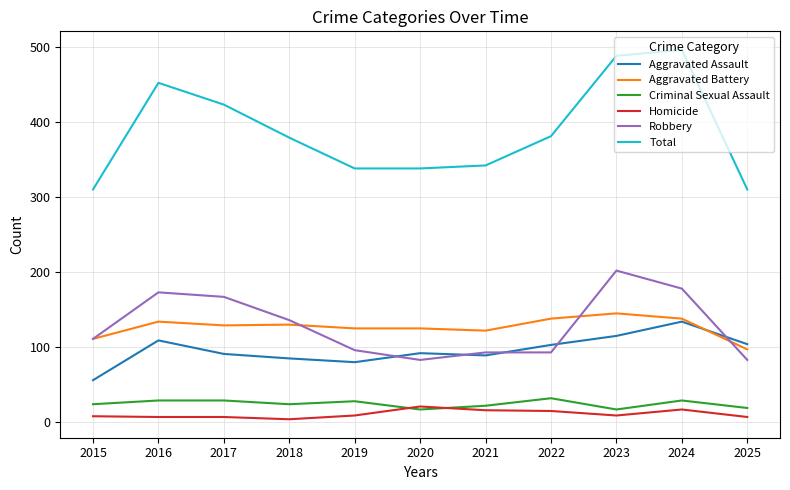

What is the difference between the maximum and minimum values in the Aggravated Assault series?

78